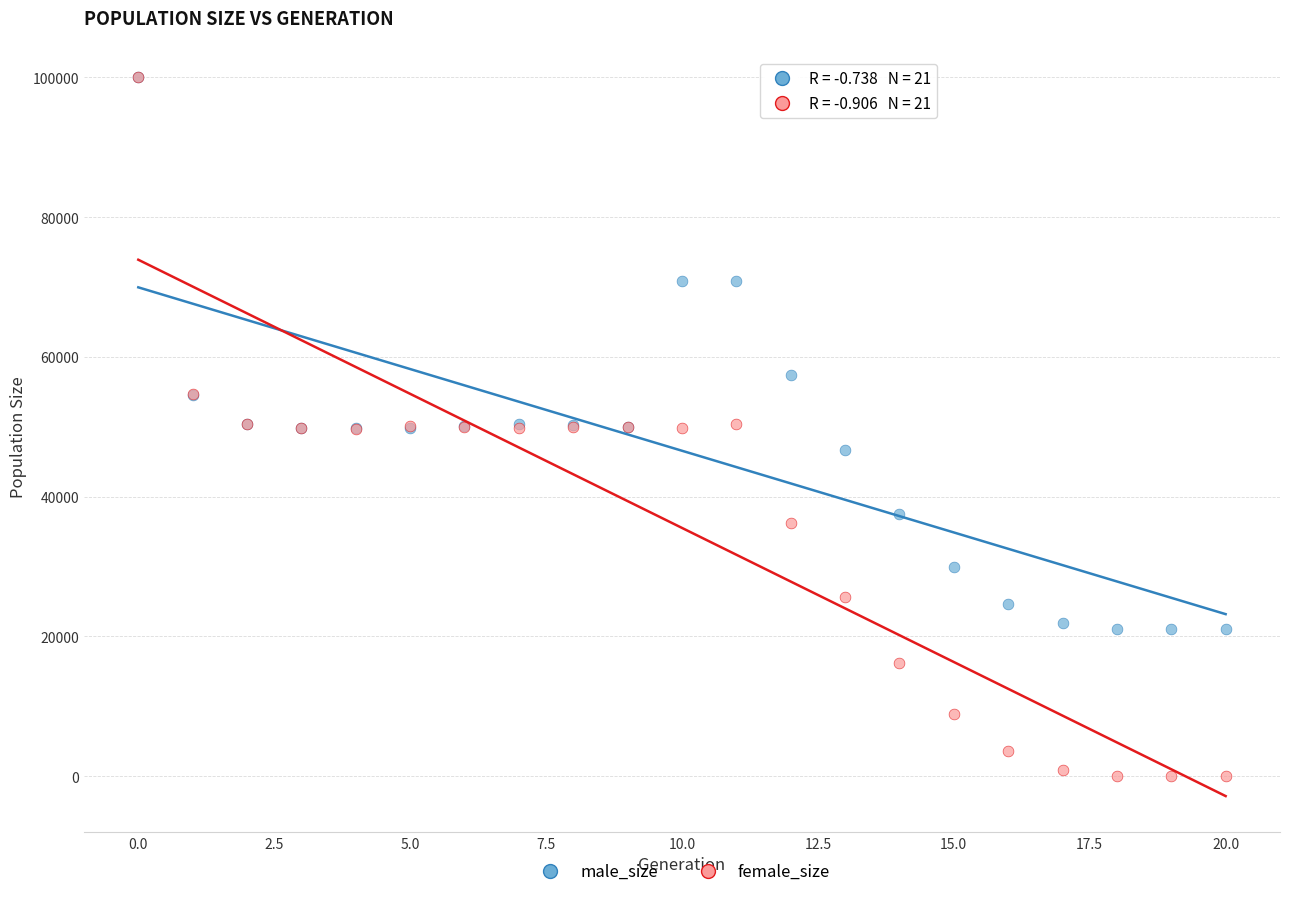

What are all the series names shown in the legend?

male_size, female_size